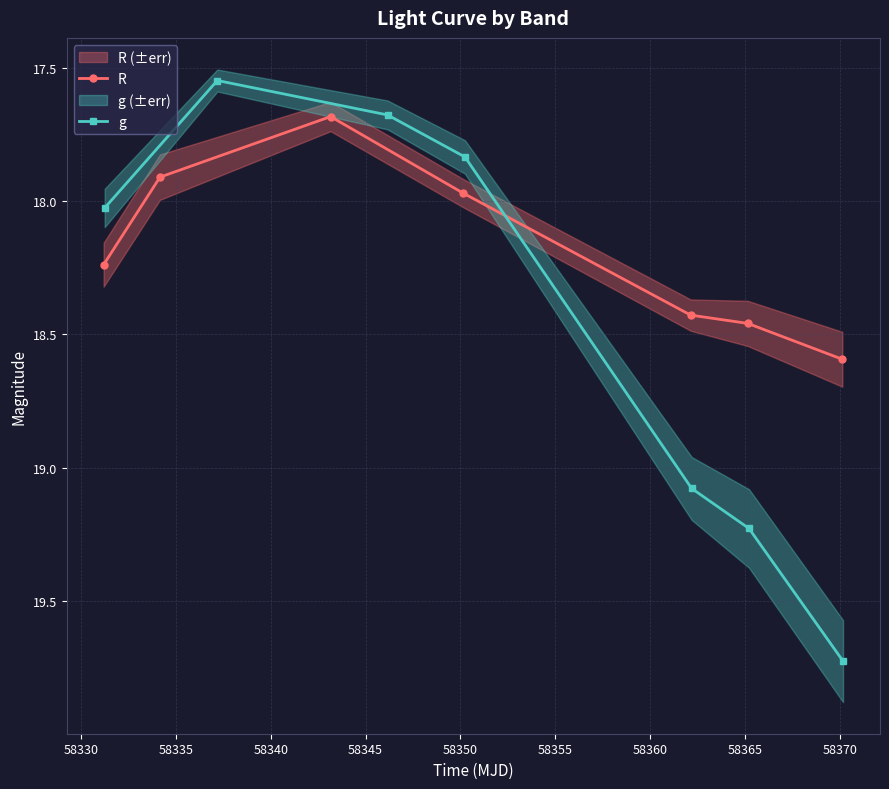

What is the value of the R point at the 3rd from the left?

17.7